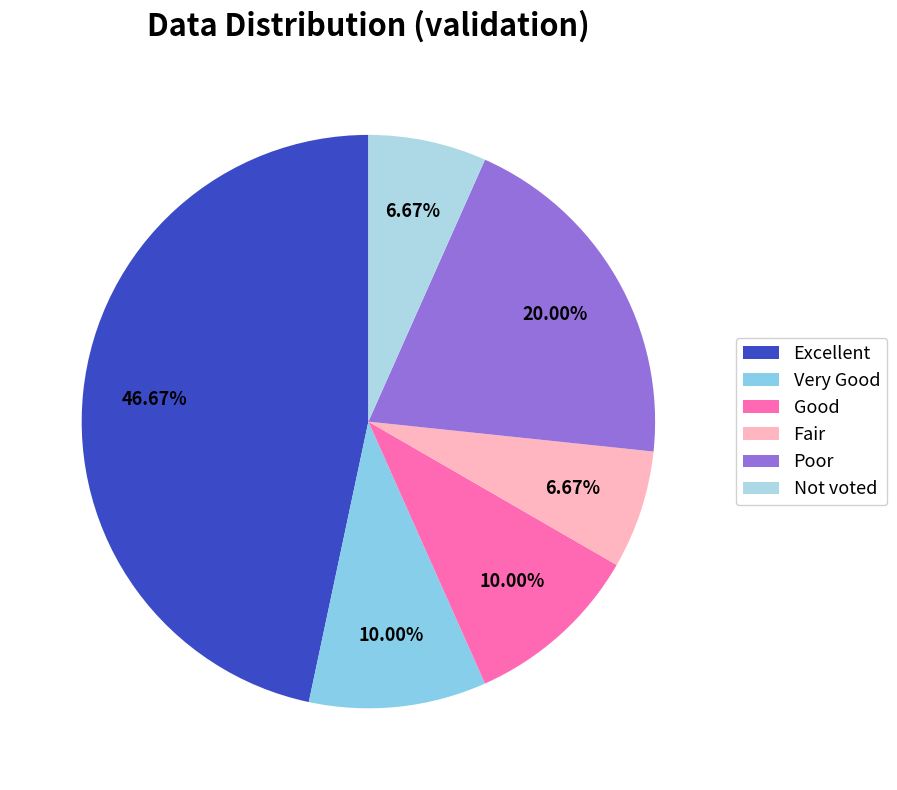

Which slice is the smallest?

Fair